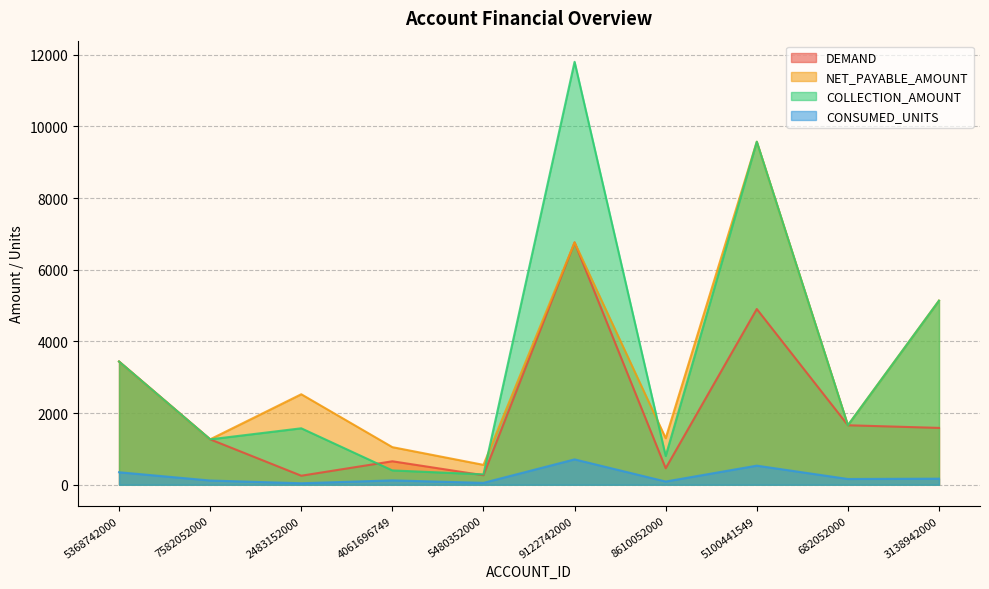

True or false: CONSUMED_UNITS has a value of 118 at 7582052000.

True